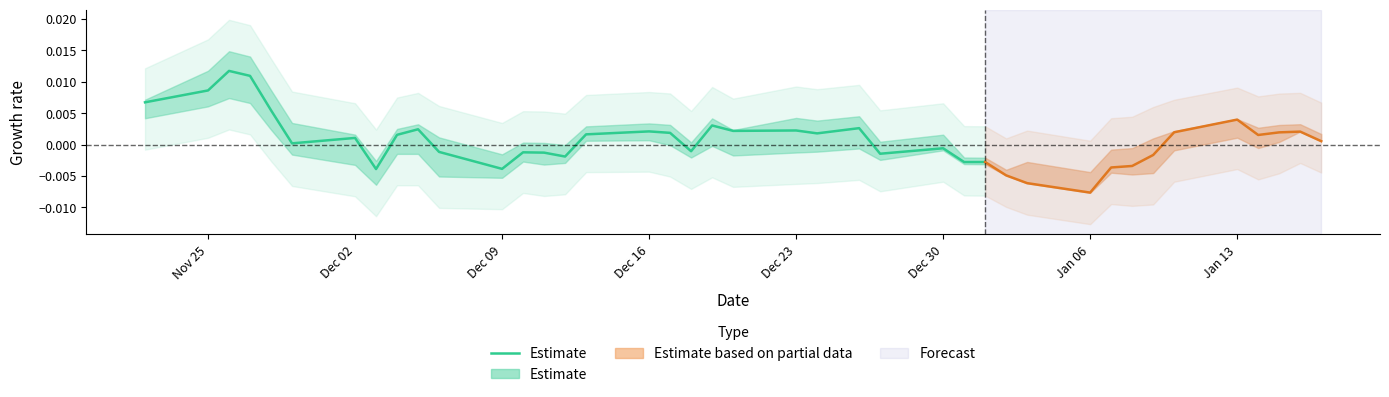

How many lines are shown in the chart?

1